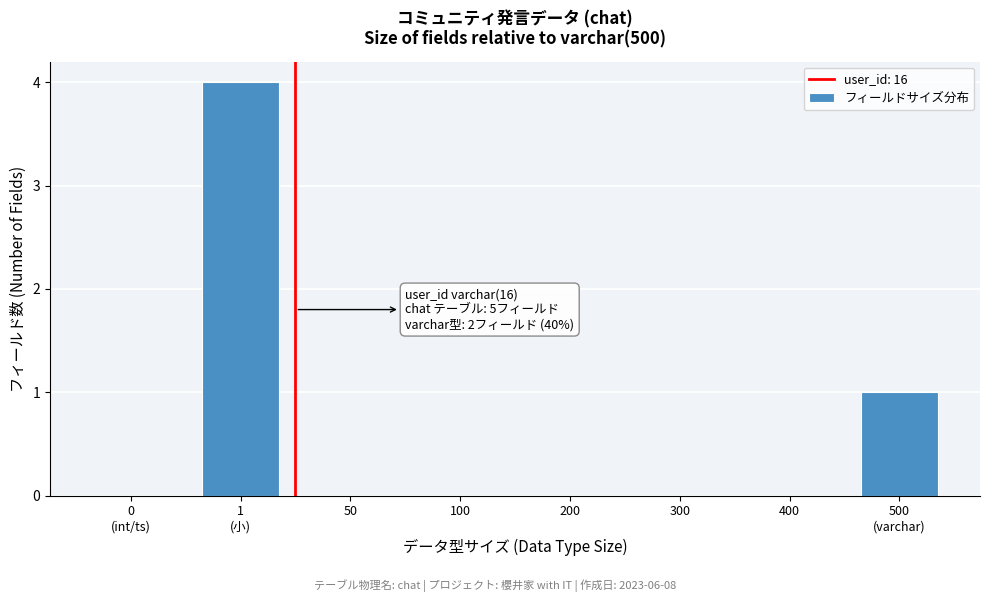

The chart shows a value of -2 at 100. True or false?

False